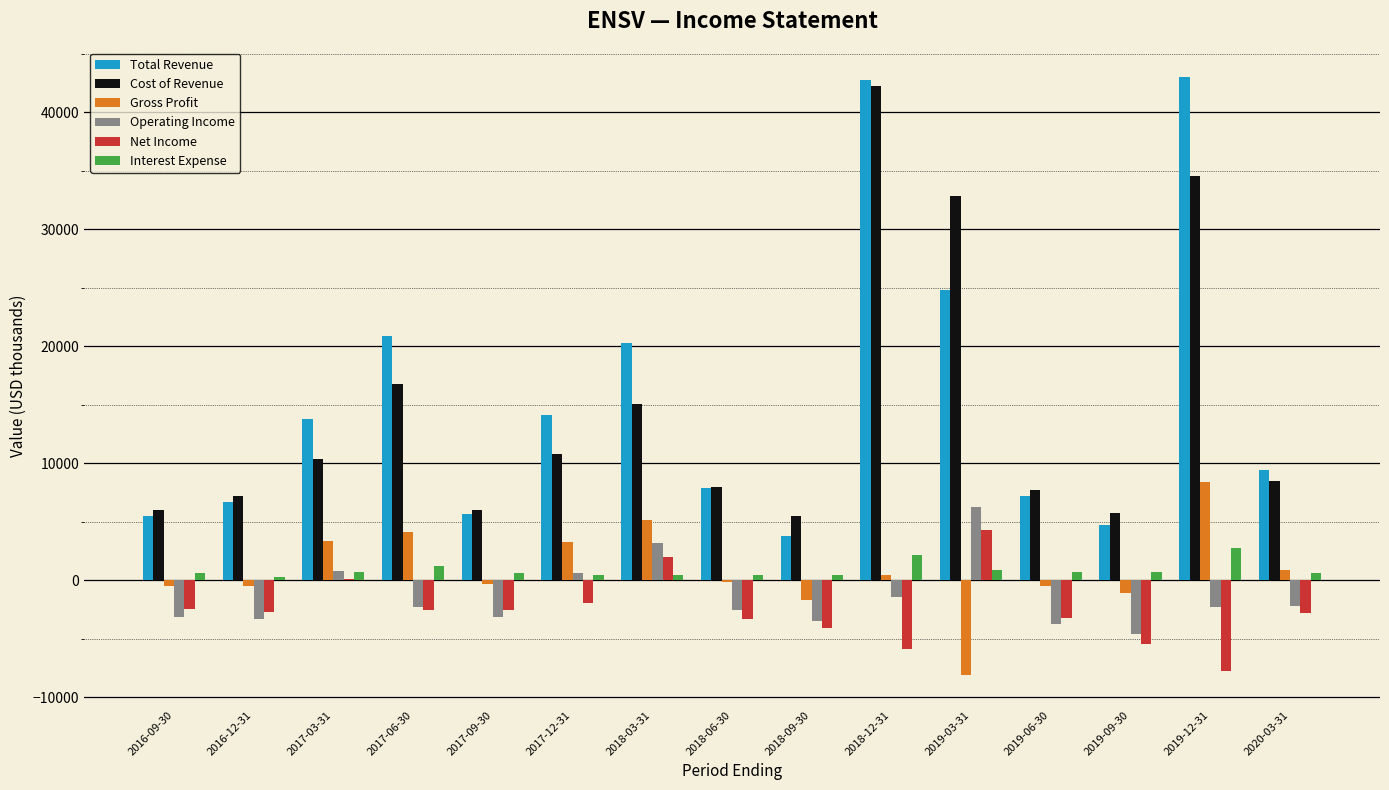

Is the value of Total Revenue at 2018-12-31 greater than the value of Interest Expense at 2016-12-31?

Yes